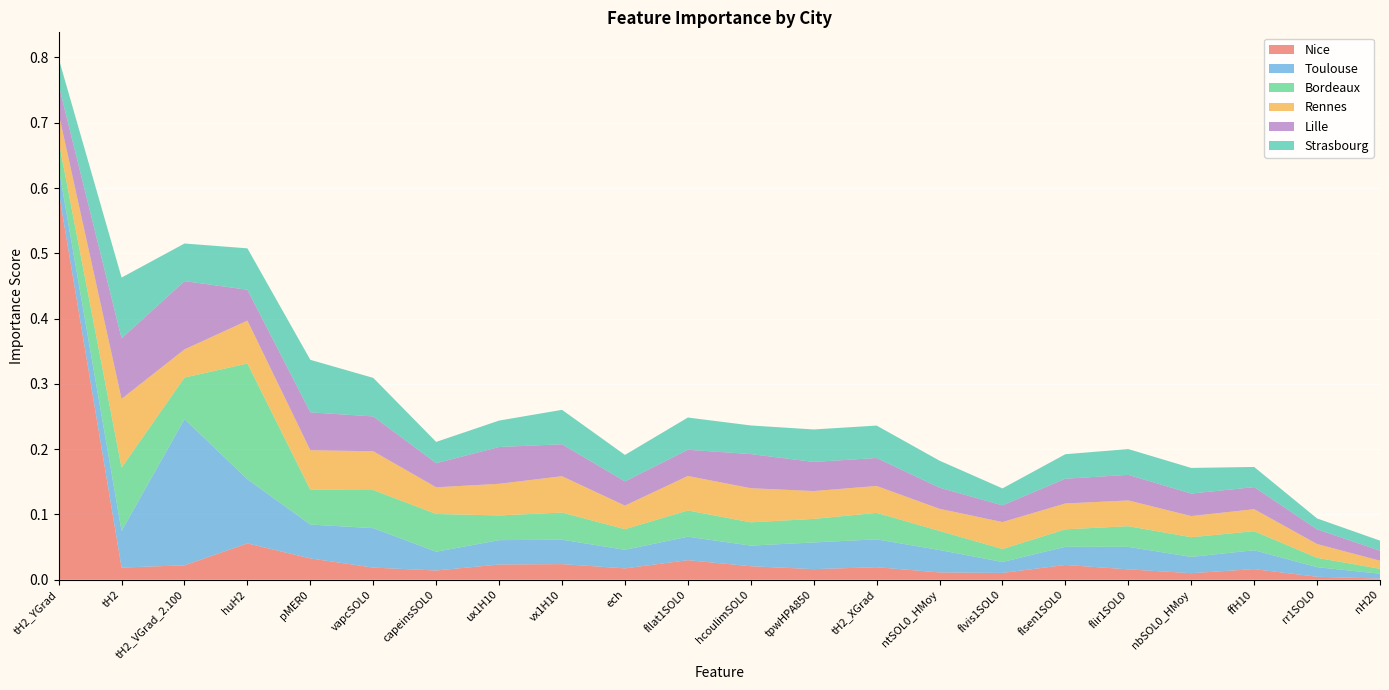

Reading left to right, extract all data points from this chart.

Nice: tH2_YGrad=0.6	tH2=0.0	tH2_VGrad_2.100=0.0	huH2=0.1	pMER0=0.0	vapcSOL0=0.0	capeinsSOL0=0.0	ux1H10=0.0	vx1H10=0.0	ech=0.0	fllat1SOL0=0.0	hcoulimSOL0=0.0	tpwHPA850=0.0	tH2_XGrad=0.0	ntSOL0_HMoy=0.0	flvis1SOL0=0.0	flsen1SOL0=0.0	flir1SOL0=0.0	nbSOL0_HMoy=0.0	ffH10=0.0	rr1SOL0=0.0	nH20=0.0
Toulouse: tH2_YGrad=0.0	tH2=0.1	tH2_VGrad_2.100=0.2	huH2=0.1	pMER0=0.1	vapcSOL0=0.1	capeinsSOL0=0.0	ux1H10=0.0	vx1H10=0.0	ech=0.0	fllat1SOL0=0.0	hcoulimSOL0=0.0	tpwHPA850=0.0	tH2_XGrad=0.0	ntSOL0_HMoy=0.0	flvis1SOL0=0.0	flsen1SOL0=0.0	flir1SOL0=0.0	nbSOL0_HMoy=0.0	ffH10=0.0	rr1SOL0=0.0	nH20=0.0
Bordeaux: tH2_YGrad=0.0	tH2=0.1	tH2_VGrad_2.100=0.1	huH2=0.2	pMER0=0.1	vapcSOL0=0.1	capeinsSOL0=0.1	ux1H10=0.0	vx1H10=0.0	ech=0.0	fllat1SOL0=0.0	hcoulimSOL0=0.0	tpwHPA850=0.0	tH2_XGrad=0.0	ntSOL0_HMoy=0.0	flvis1SOL0=0.0	flsen1SOL0=0.0	flir1SOL0=0.0	nbSOL0_HMoy=0.0	ffH10=0.0	rr1SOL0=0.0	nH20=0.0
Rennes: tH2_YGrad=0.0	tH2=0.1	tH2_VGrad_2.100=0.0	huH2=0.1	pMER0=0.1	vapcSOL0=0.1	capeinsSOL0=0.0	ux1H10=0.0	vx1H10=0.1	ech=0.0	fllat1SOL0=0.1	hcoulimSOL0=0.1	tpwHPA850=0.0	tH2_XGrad=0.0	ntSOL0_HMoy=0.0	flvis1SOL0=0.0	flsen1SOL0=0.0	flir1SOL0=0.0	nbSOL0_HMoy=0.0	ffH10=0.0	rr1SOL0=0.0	nH20=0.0
Lille: tH2_YGrad=0.0	tH2=0.1	tH2_VGrad_2.100=0.1	huH2=0.0	pMER0=0.1	vapcSOL0=0.1	capeinsSOL0=0.0	ux1H10=0.1	vx1H10=0.0	ech=0.0	fllat1SOL0=0.0	hcoulimSOL0=0.1	tpwHPA850=0.0	tH2_XGrad=0.0	ntSOL0_HMoy=0.0	flvis1SOL0=0.0	flsen1SOL0=0.0	flir1SOL0=0.0	nbSOL0_HMoy=0.0	ffH10=0.0	rr1SOL0=0.0	nH20=0.0
Strasbourg: tH2_YGrad=0.0	tH2=0.1	tH2_VGrad_2.100=0.1	huH2=0.1	pMER0=0.1	vapcSOL0=0.1	capeinsSOL0=0.0	ux1H10=0.0	vx1H10=0.1	ech=0.0	fllat1SOL0=0.0	hcoulimSOL0=0.0	tpwHPA850=0.0	tH2_XGrad=0.0	ntSOL0_HMoy=0.0	flvis1SOL0=0.0	flsen1SOL0=0.0	flir1SOL0=0.0	nbSOL0_HMoy=0.0	ffH10=0.0	rr1SOL0=0.0	nH20=0.0